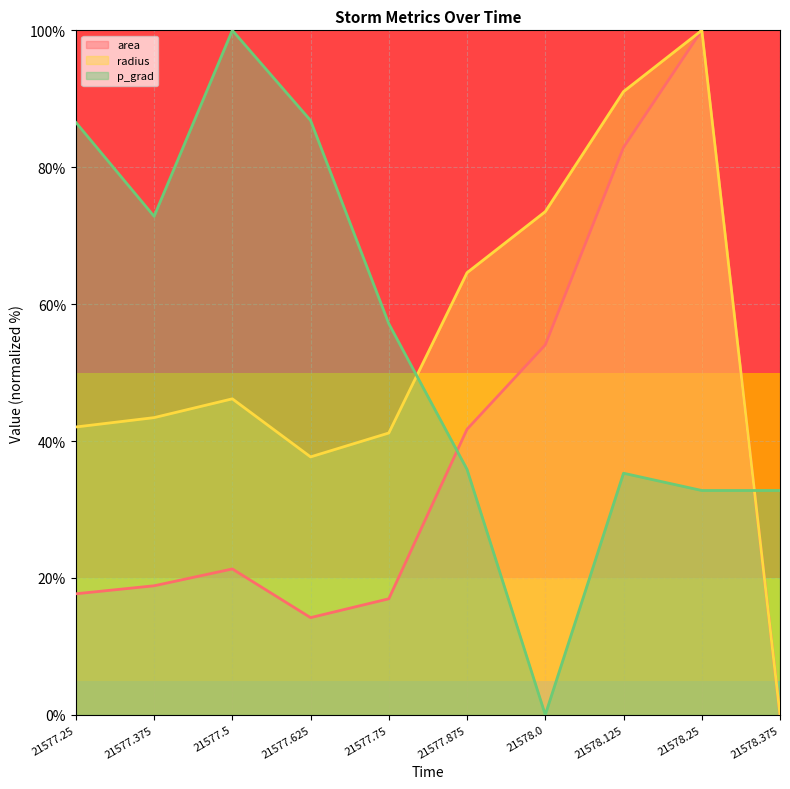

List the series in order of their peak value, highest first.

area, radius, p_grad